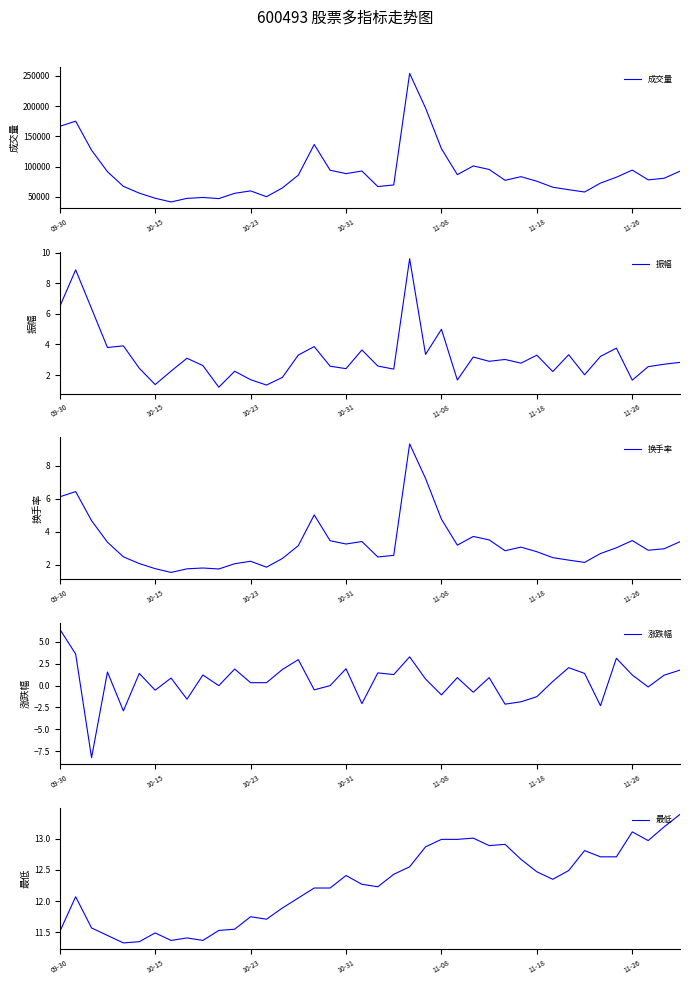

How many positive values does the 涨跌幅 series have?

25